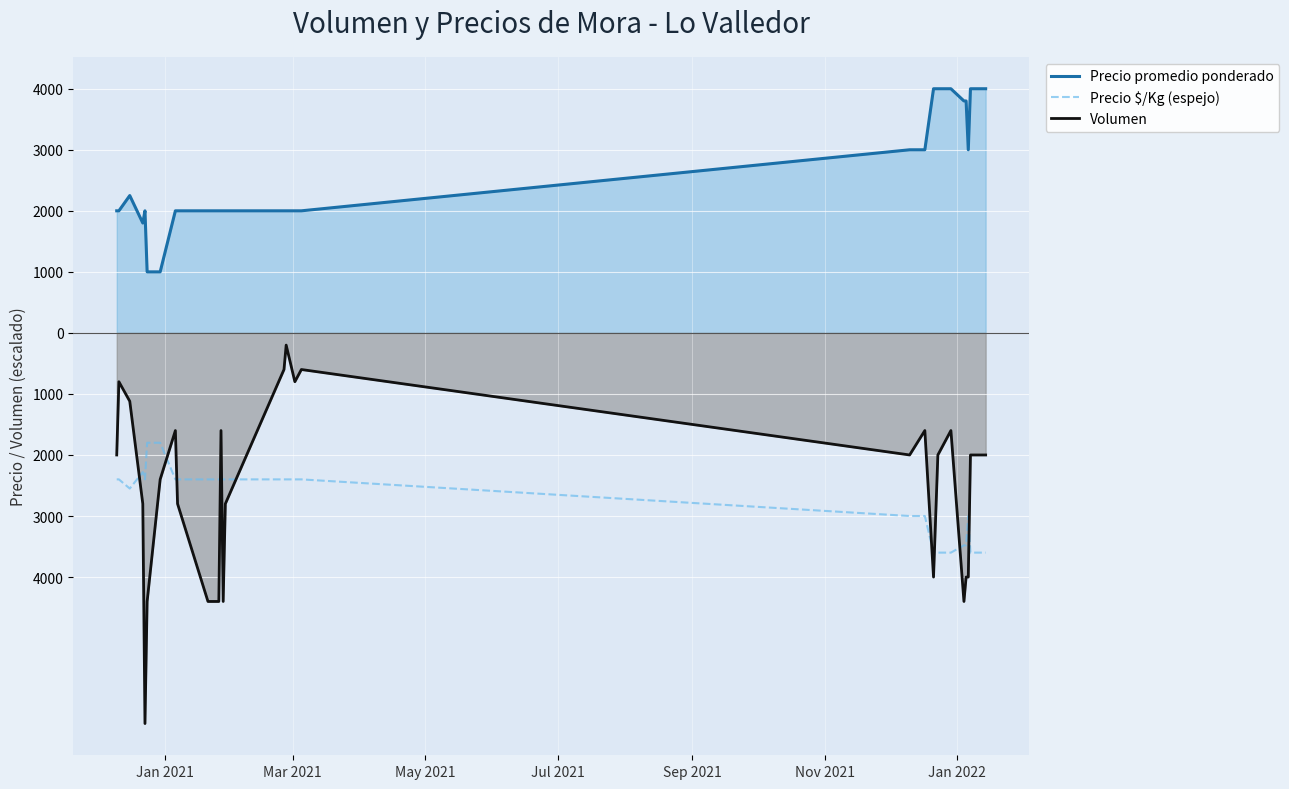

What are all the series names shown in the legend?

Precio promedio ponderado, Precio $/Kg (espejo), Volumen